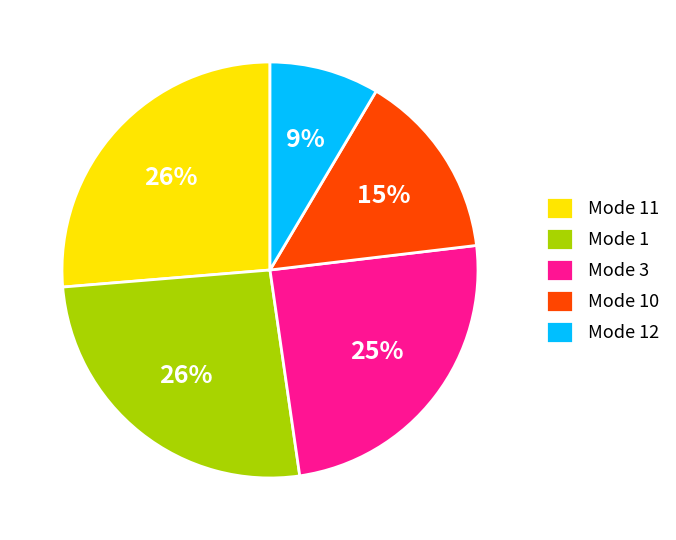

Combined, do Mode 12 and Mode 10 account for over 50%?

No